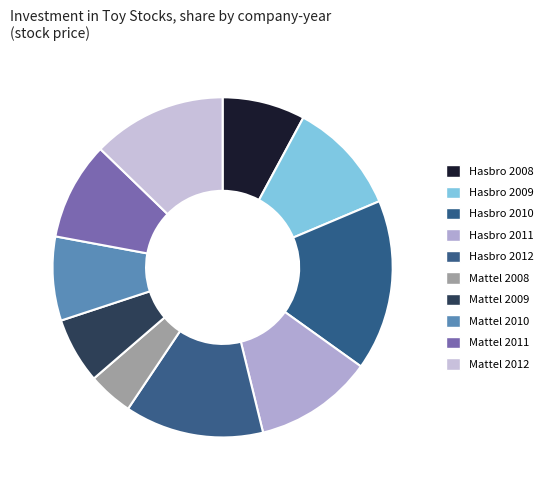

Rank the categories by value from lowest to highest.

Mattel 2008, Mattel 2009, Hasbro 2008, Mattel 2010, Mattel 2011, Hasbro 2009, Hasbro 2011, Mattel 2012, Hasbro 2012, Hasbro 2010